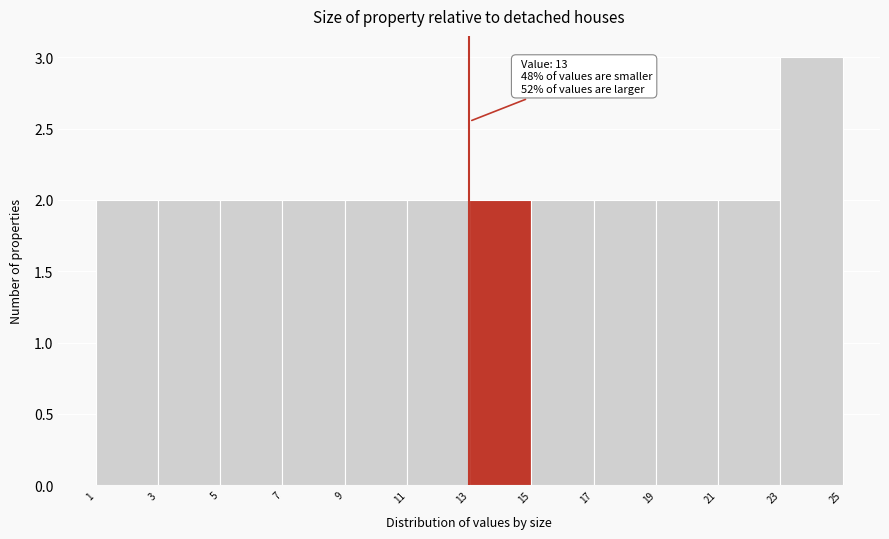

Over which range of the x-axis is the bar tallest?

23 to 25